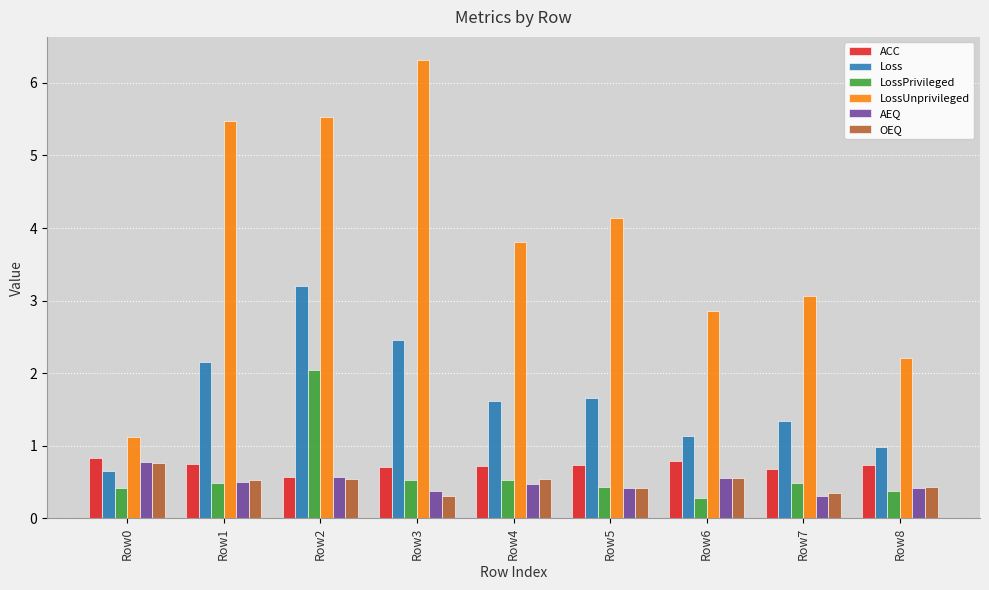

What is the minimum value shown in the chart?

0.3